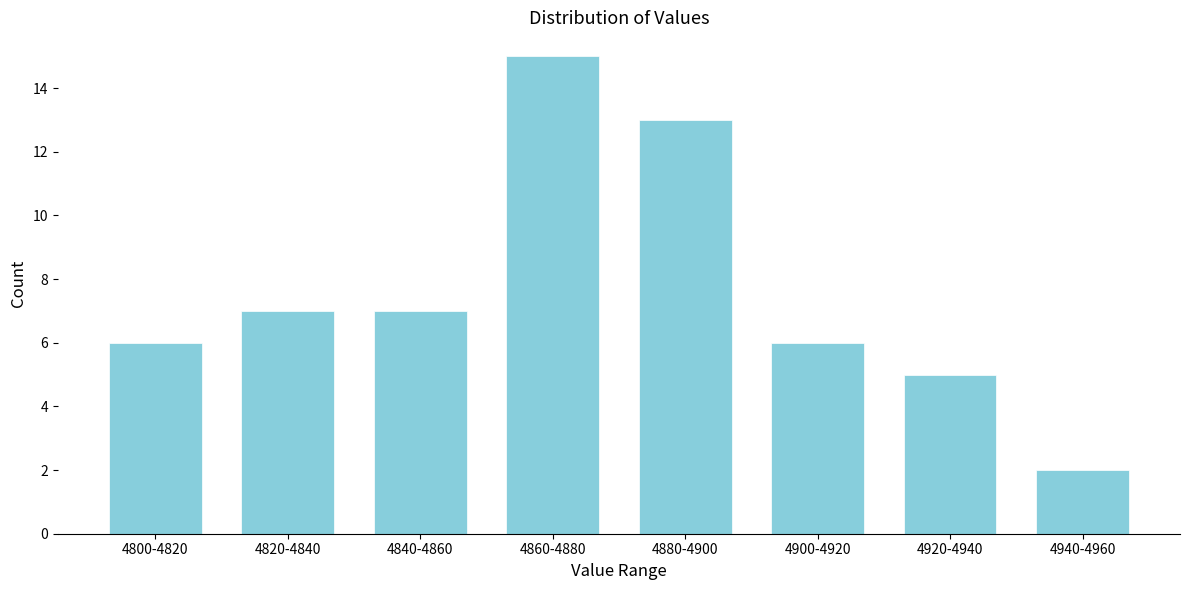

Reading right to left, transcribe all the data shown in this chart.

2	5	6	13	15	7	7	6